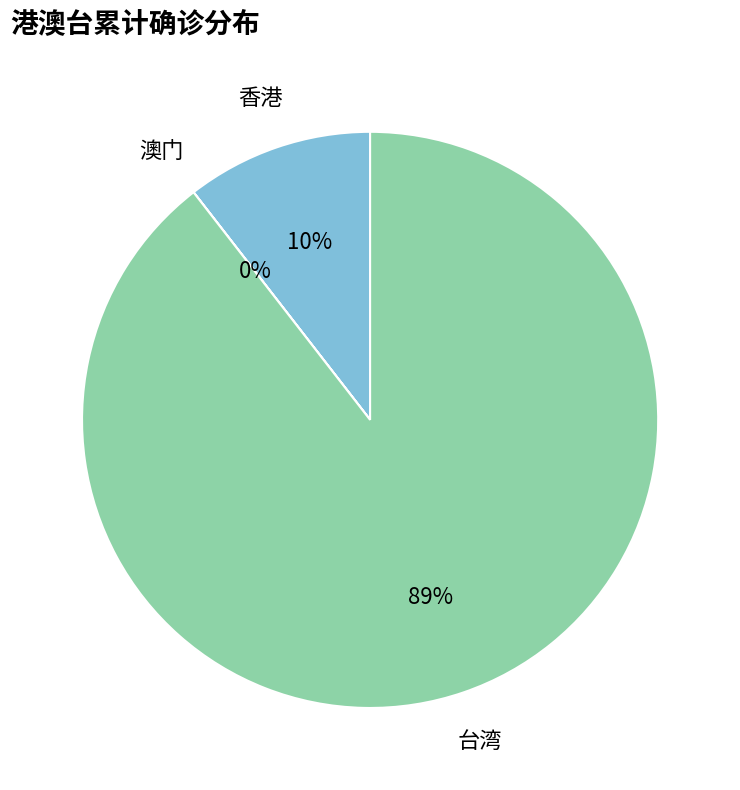

Do 香港 and 台湾 together represent more than half of the pie?

Yes